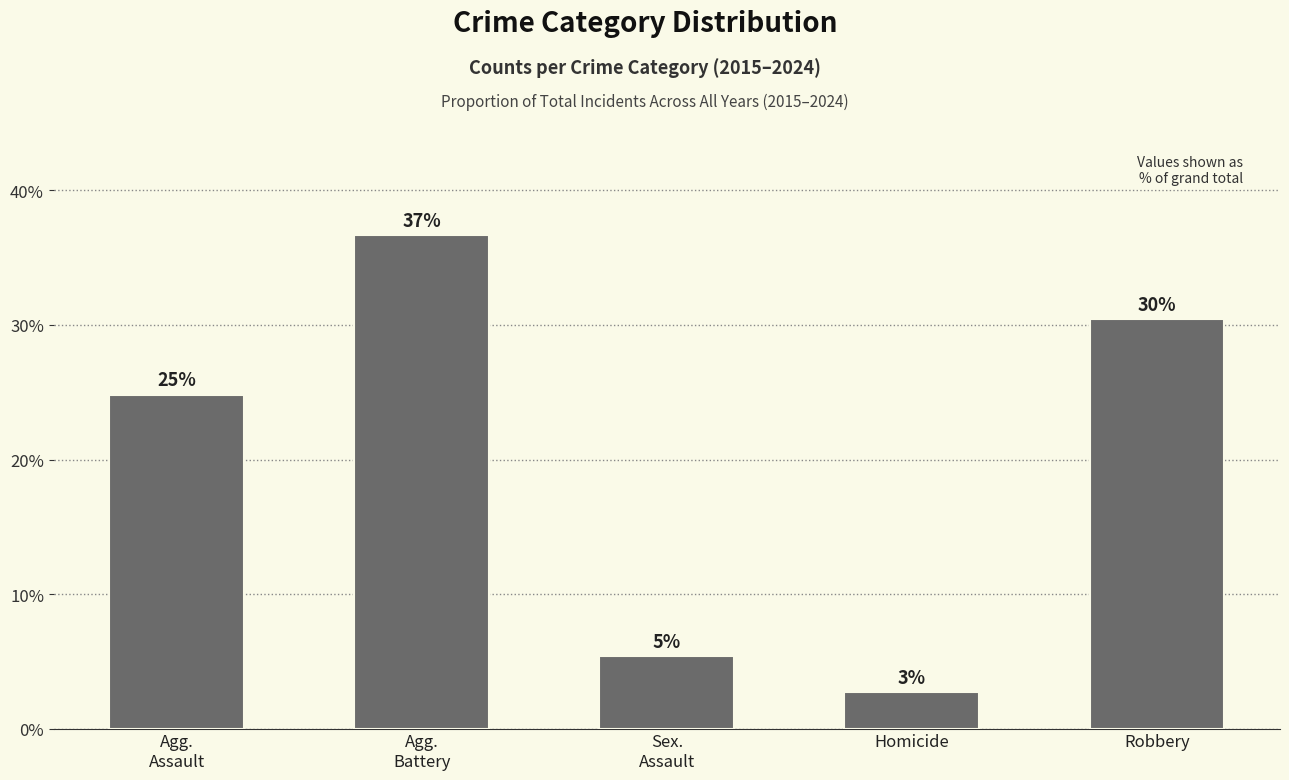

What is the difference between the maximum and second lowest values?

31.3